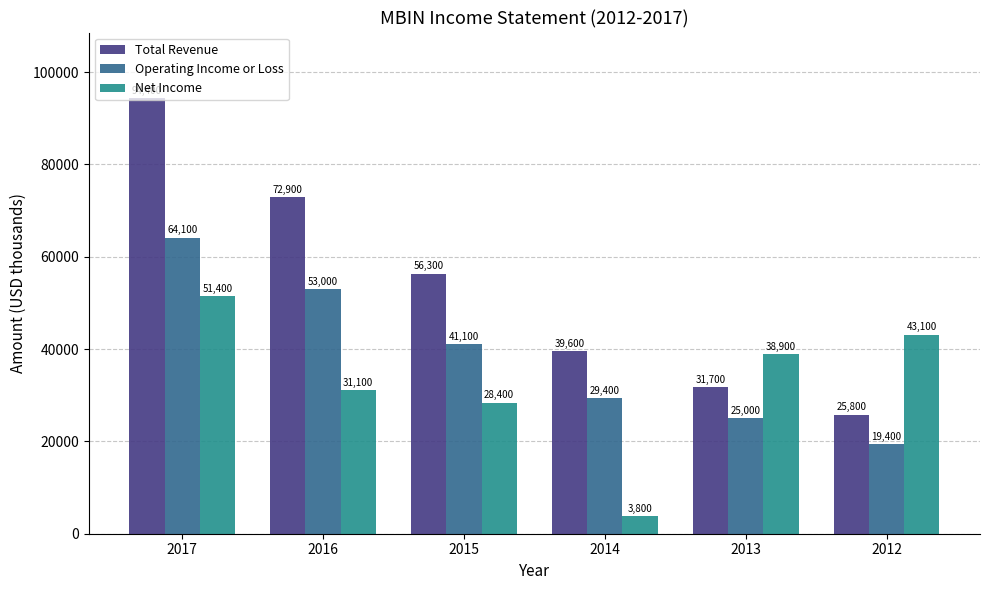

Does the chart contain stacked bars?

No